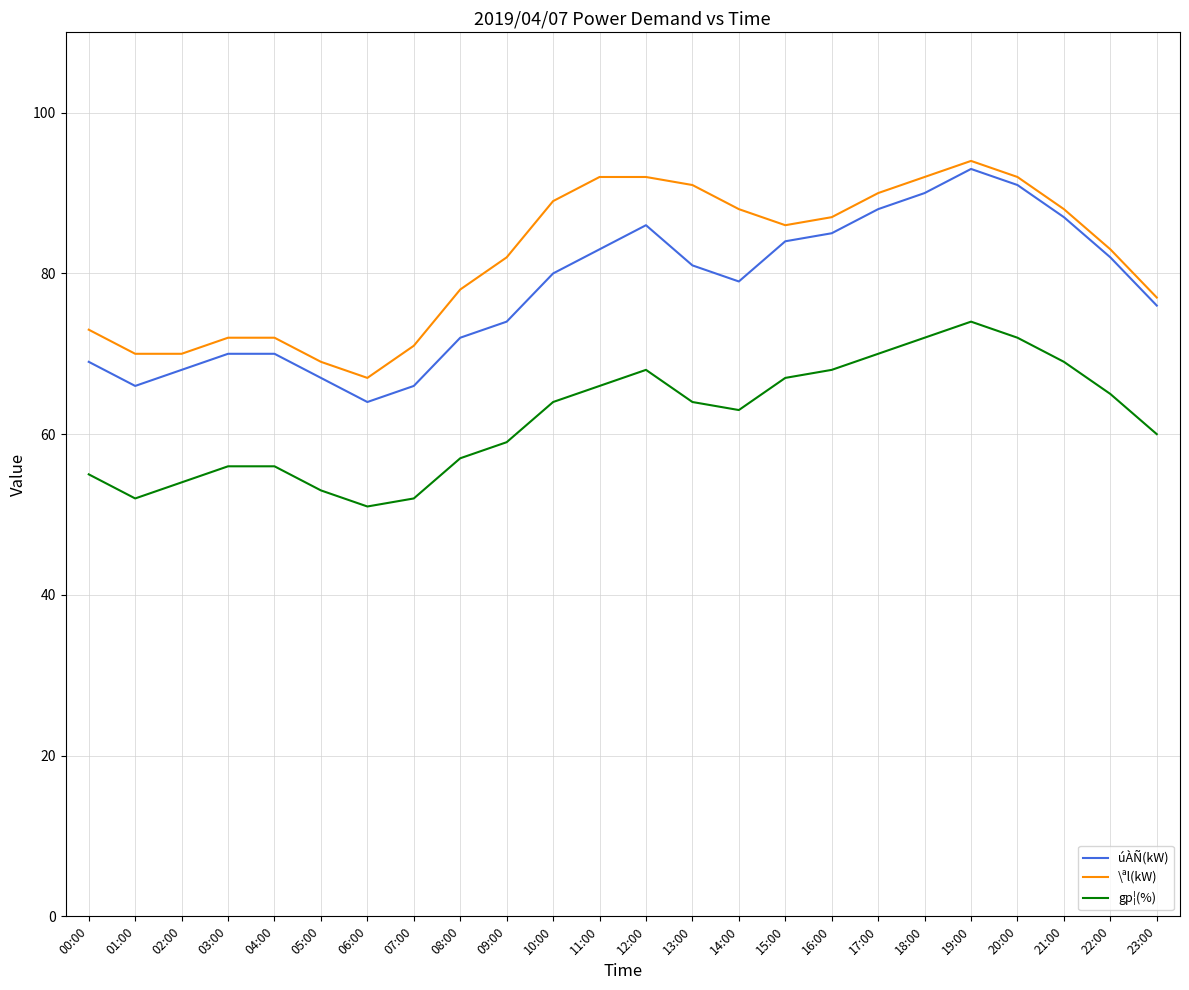

Where is the first local minimum for gp¦(%)?

01:00